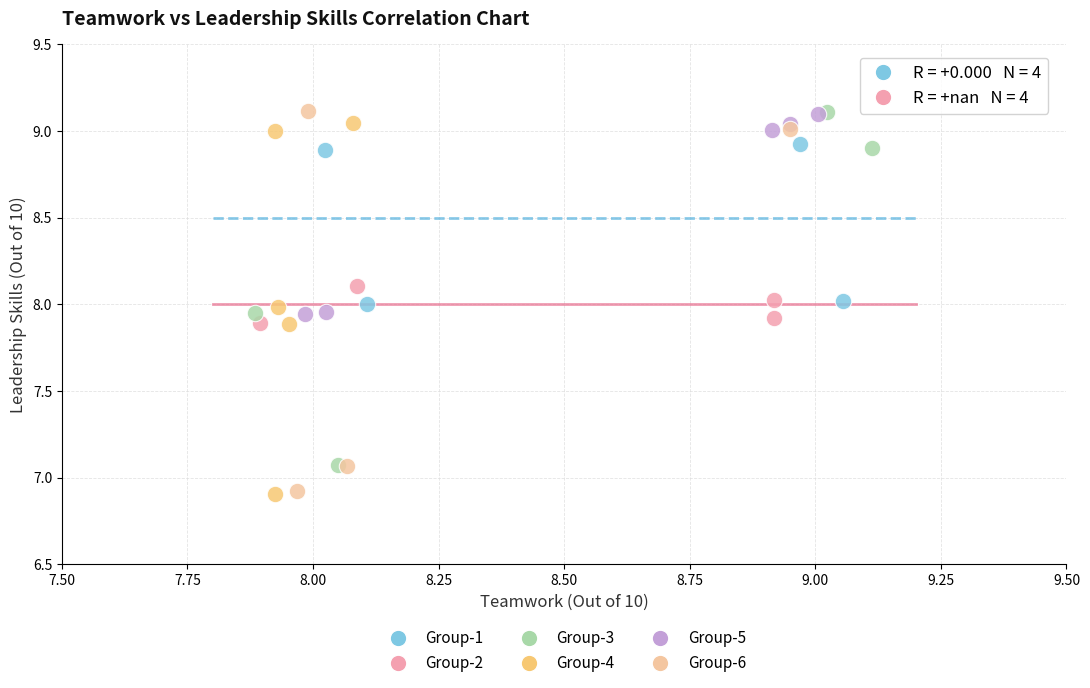

What are all the series names shown in the legend?

Group-1, Group-2, Group-3, Group-4, Group-5, Group-6